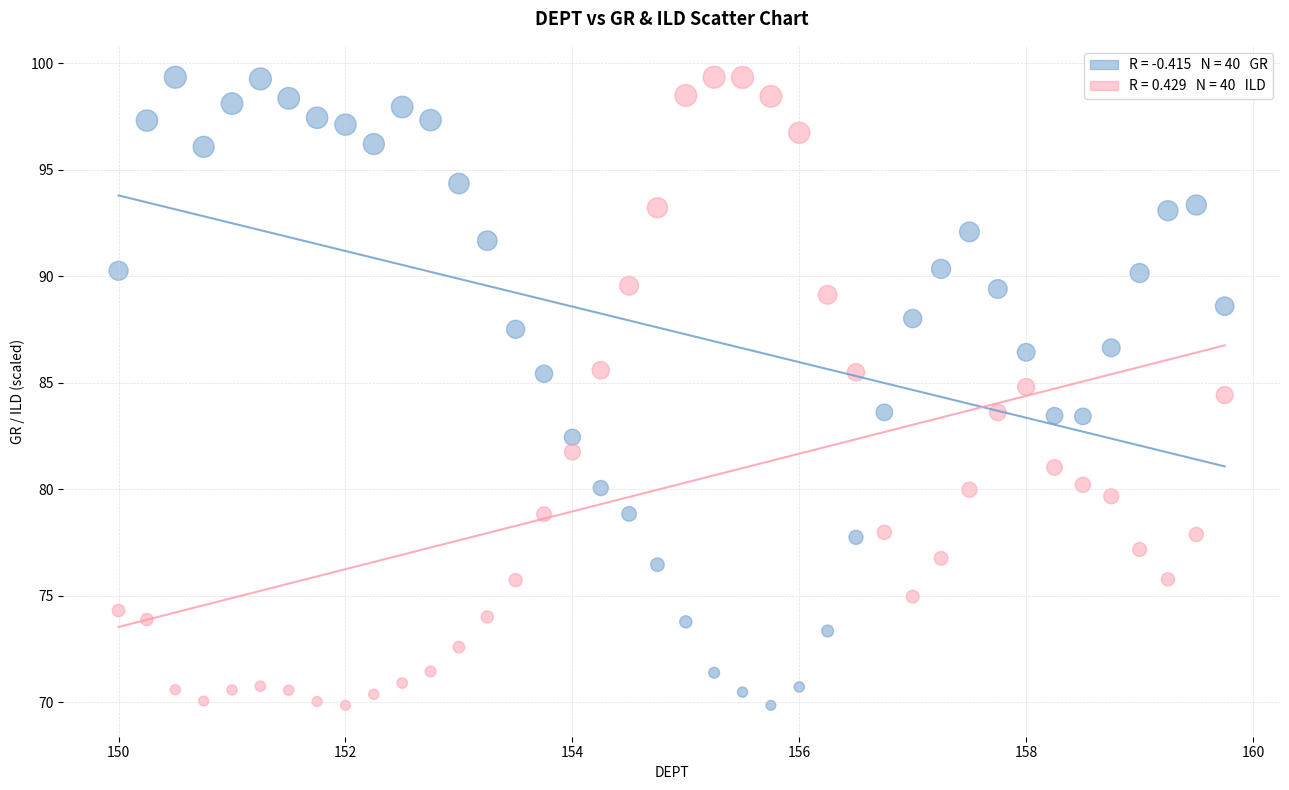

Across all data points, what is the range of X values (max minus min)?

9.8